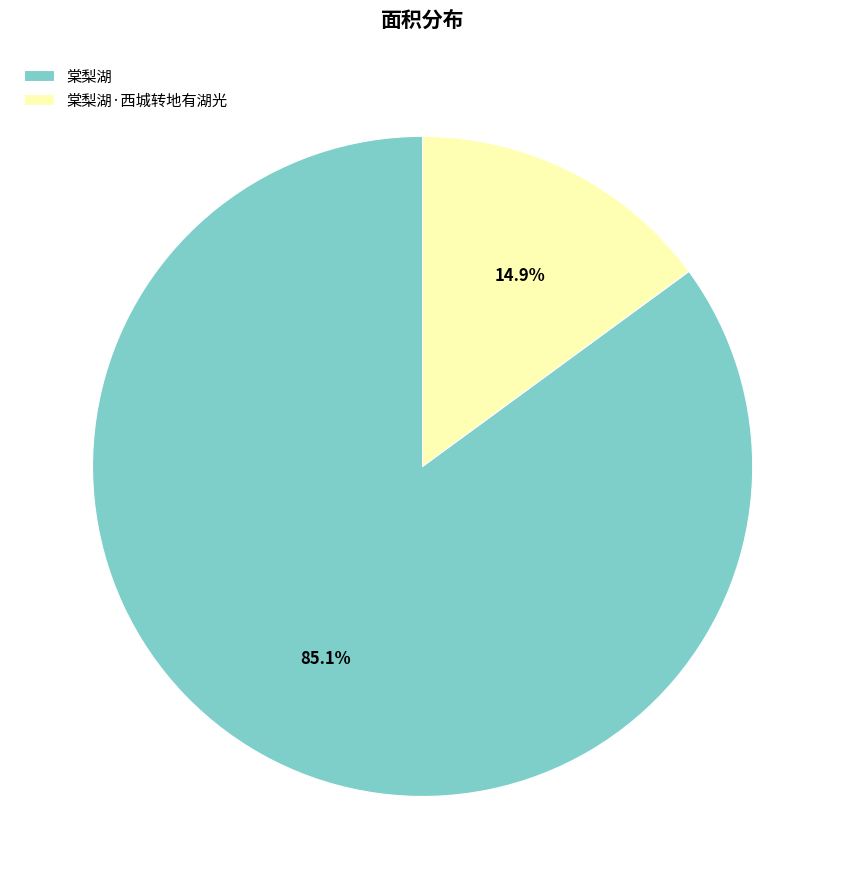

What percentage is the 棠梨湖 slice, to the nearest percent?

85%